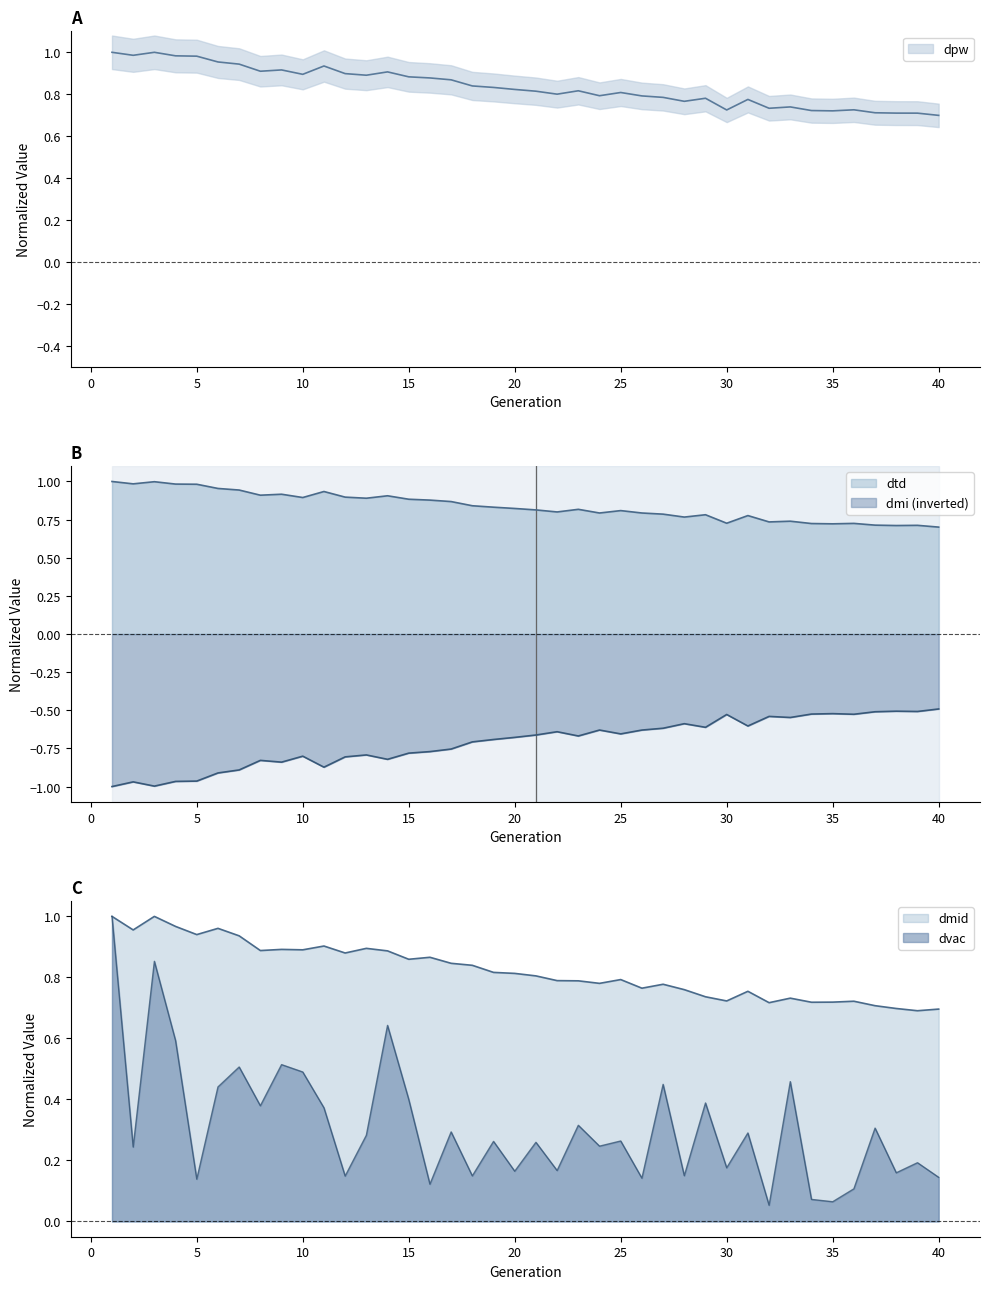

At which category is the sum across all series the highest?

1